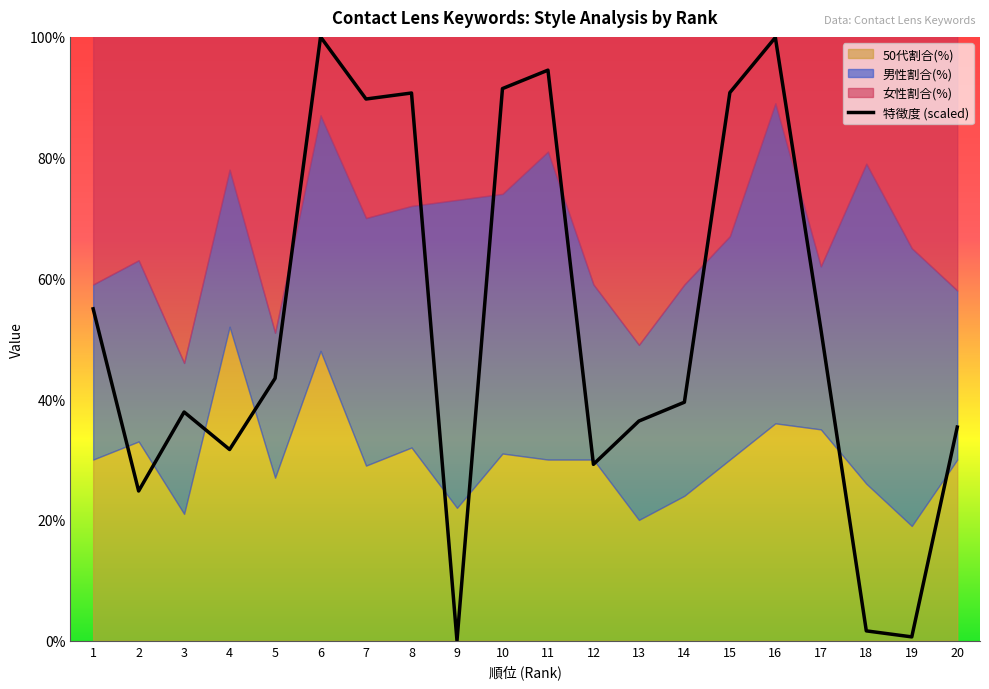

What is the sum of the values at 5 and 9?

43.4